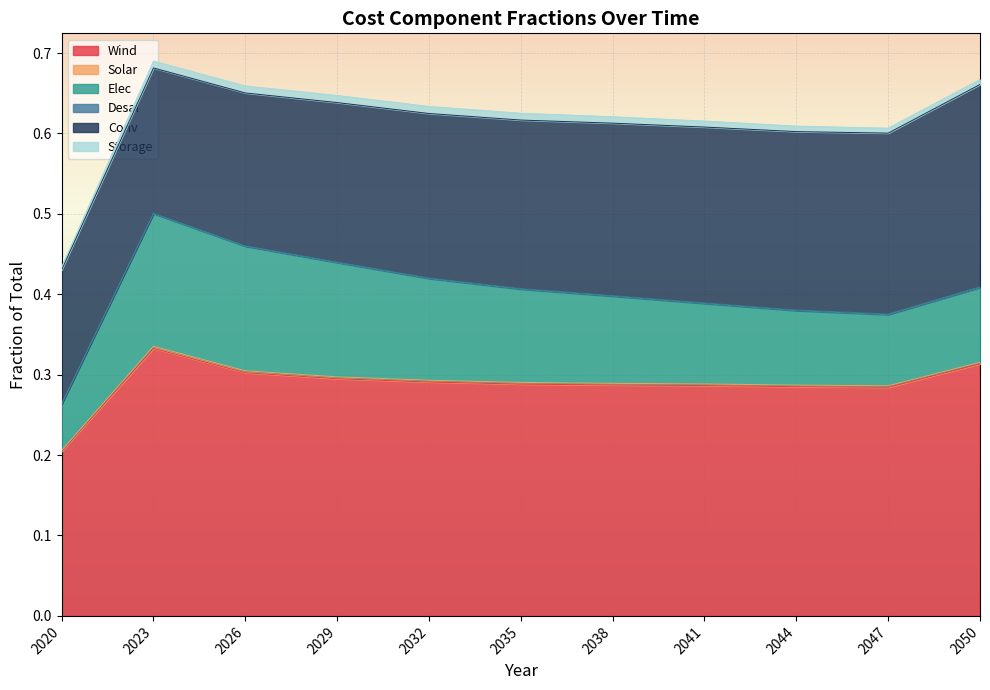

What value does the Conv series have at 2041?

0.2